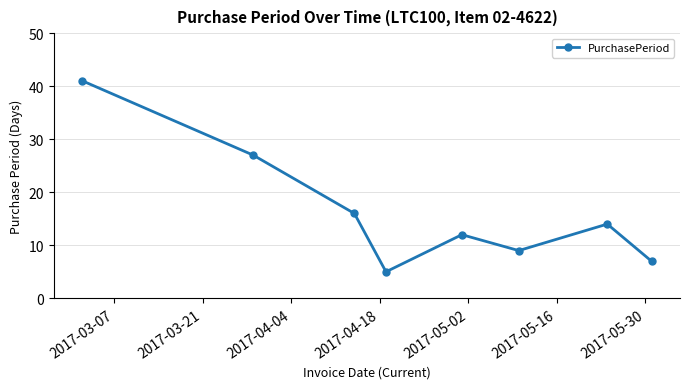

What is the difference between the second highest and second lowest values?

20